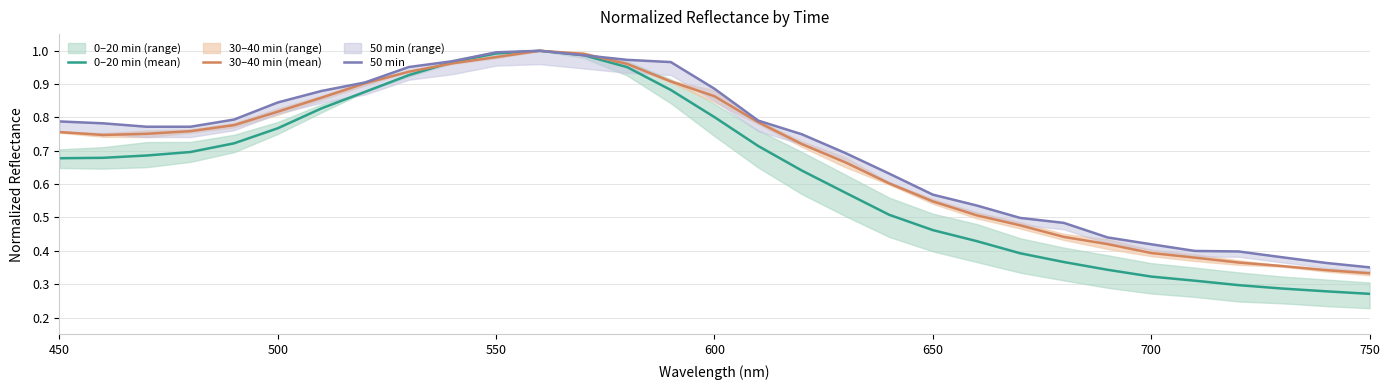

True or false: 30–40 min (mean) has a value of 0.2 at 750.

False